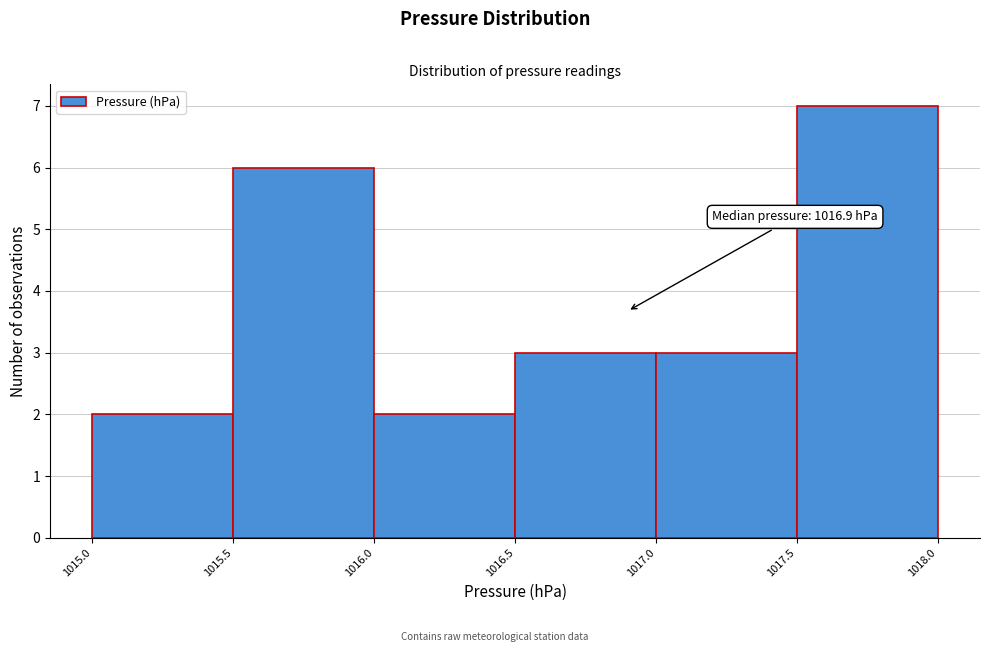

Which range on the x-axis has the tallest bar?

1017.5 to 1018.0